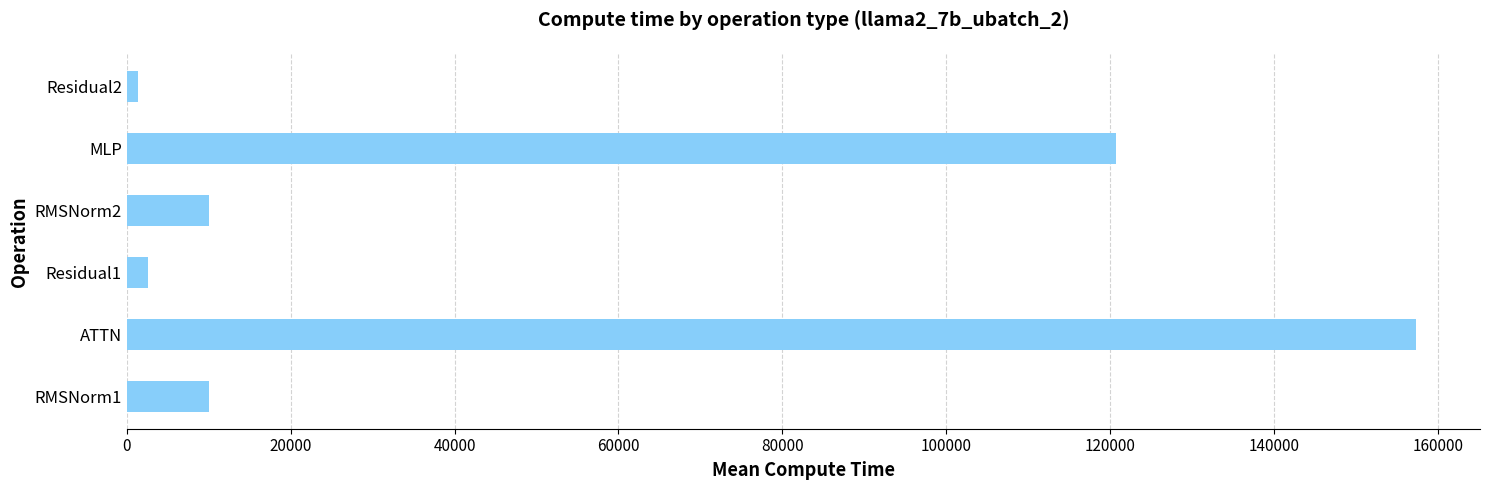

What is the difference between the maximum and second lowest values?

154647.8